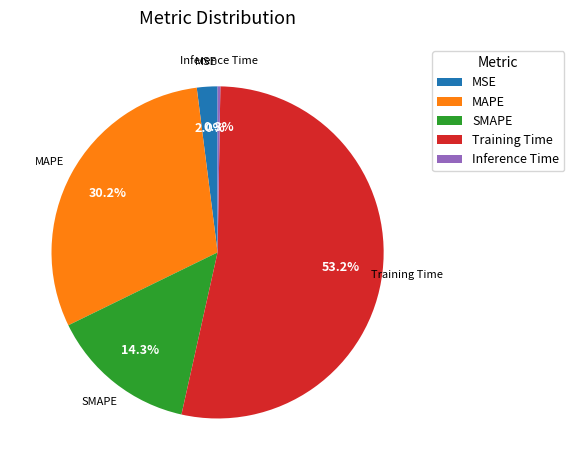

Is it true that Training Time is 53% of the pie?

True